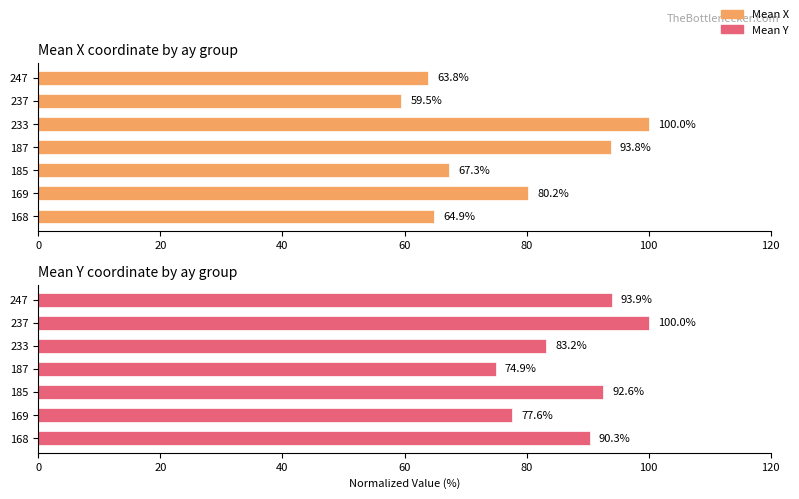

At how many categories does at least one series exceed 88?

6